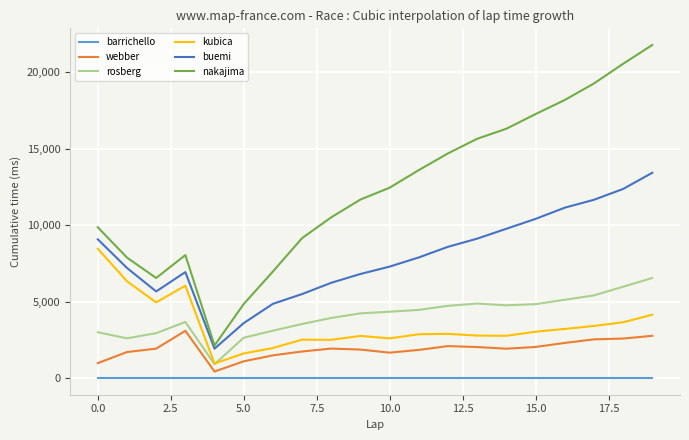

What is the maximum value shown in the chart?

21771